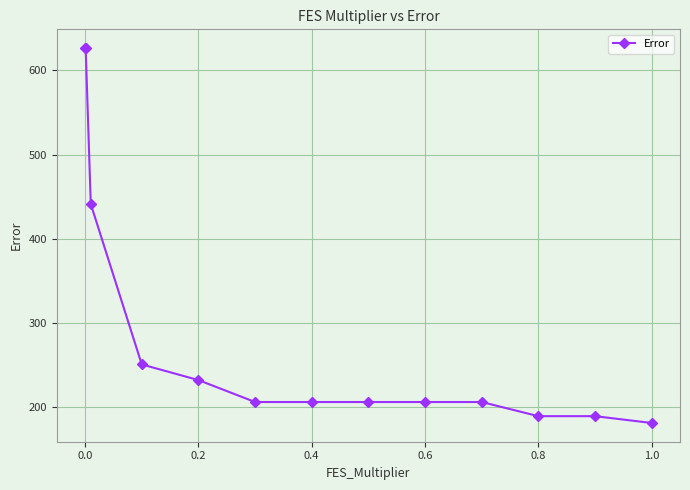

What is the sum of all values?

3767.0